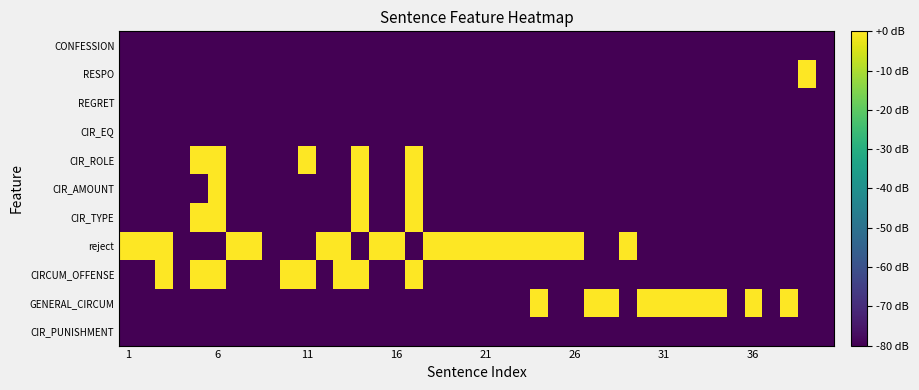

How many categories are shown in the chart?

40